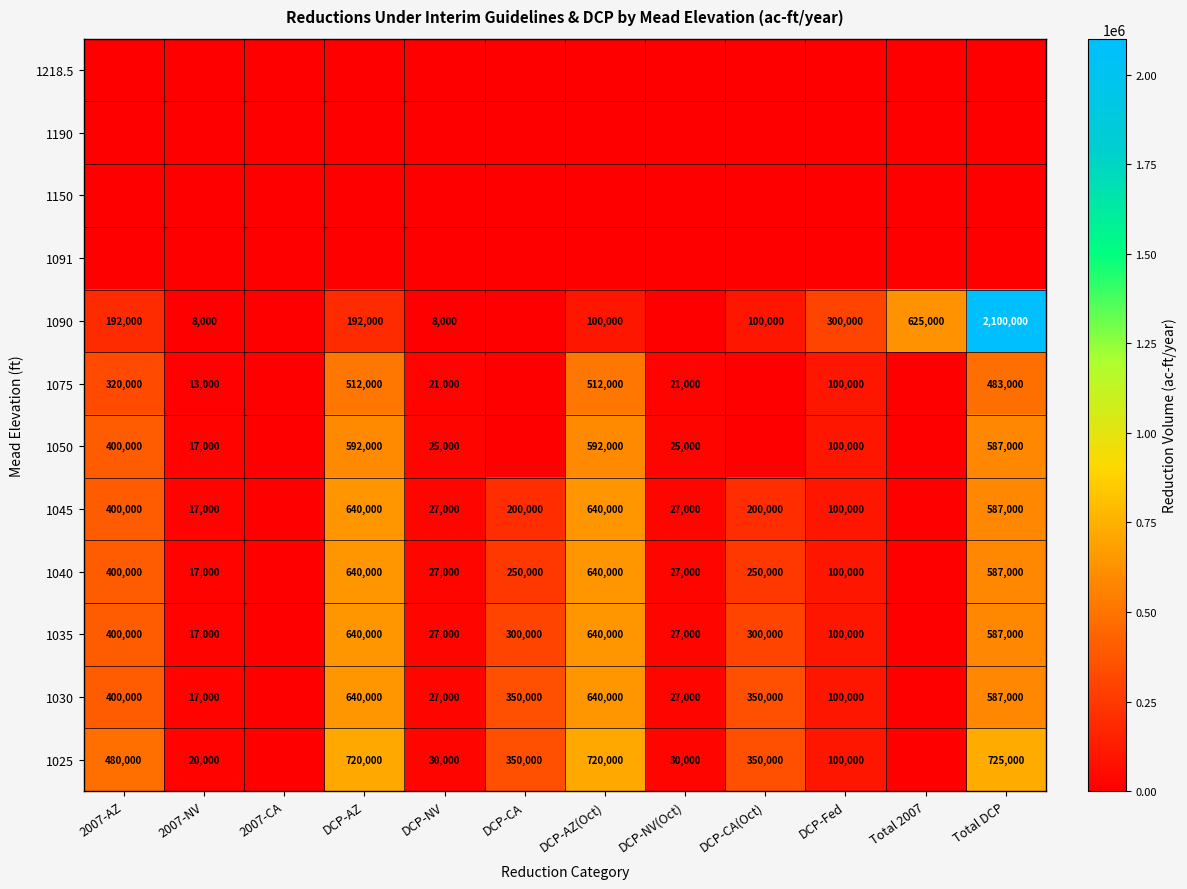

At which category is the sum across all series the highest?

Total DCP